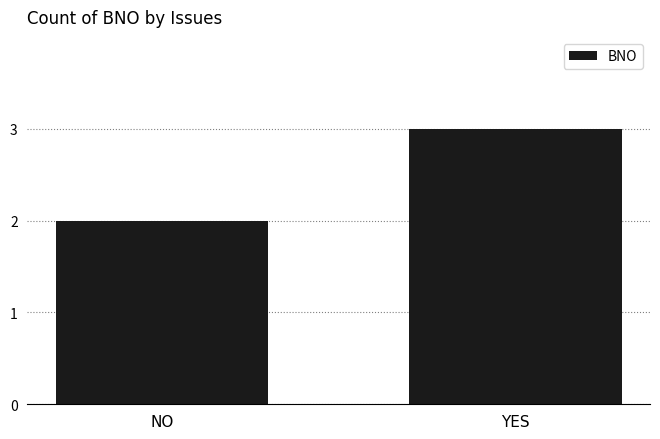

What is the approximate value at YES?

3